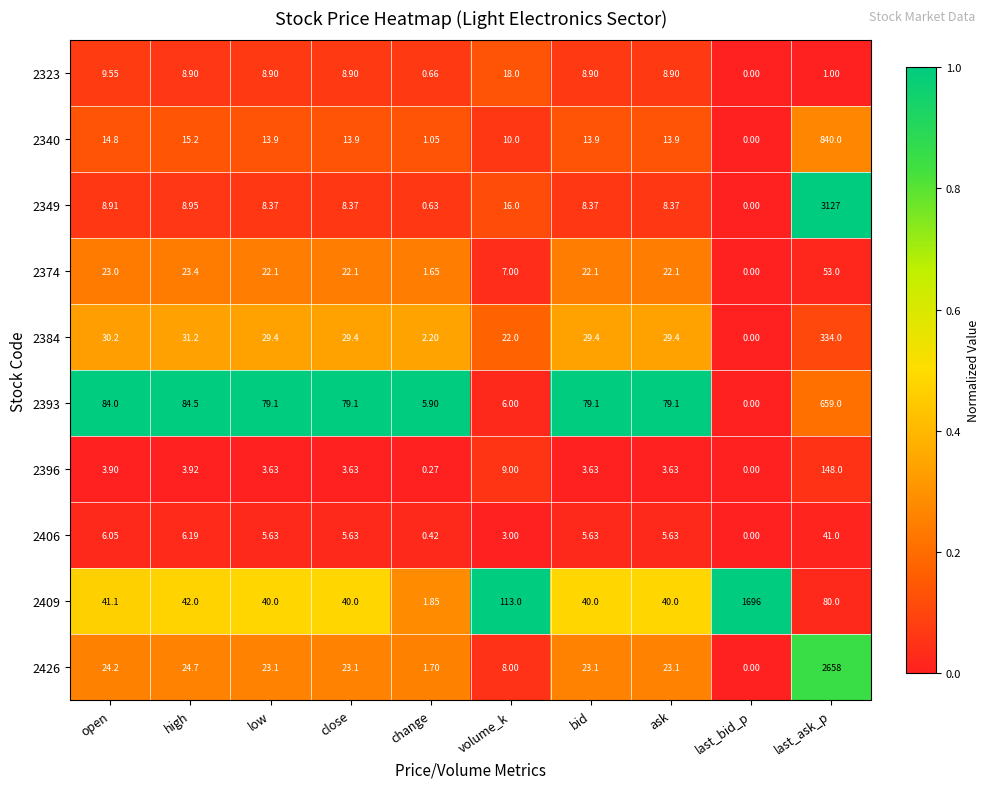

Which category has the highest value across all series?

last_ask_p